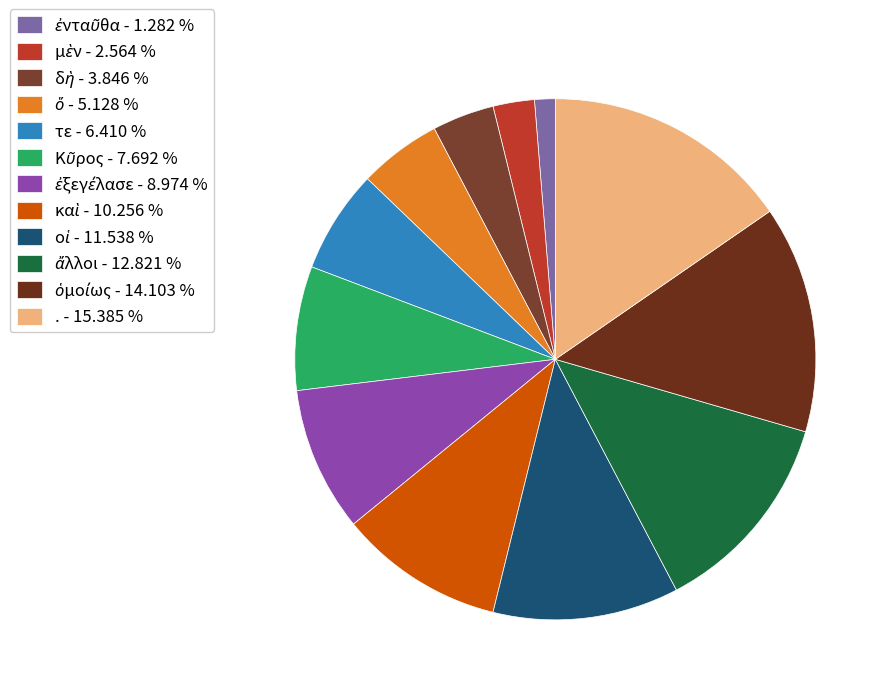

Which has a higher value, . or τε?

.